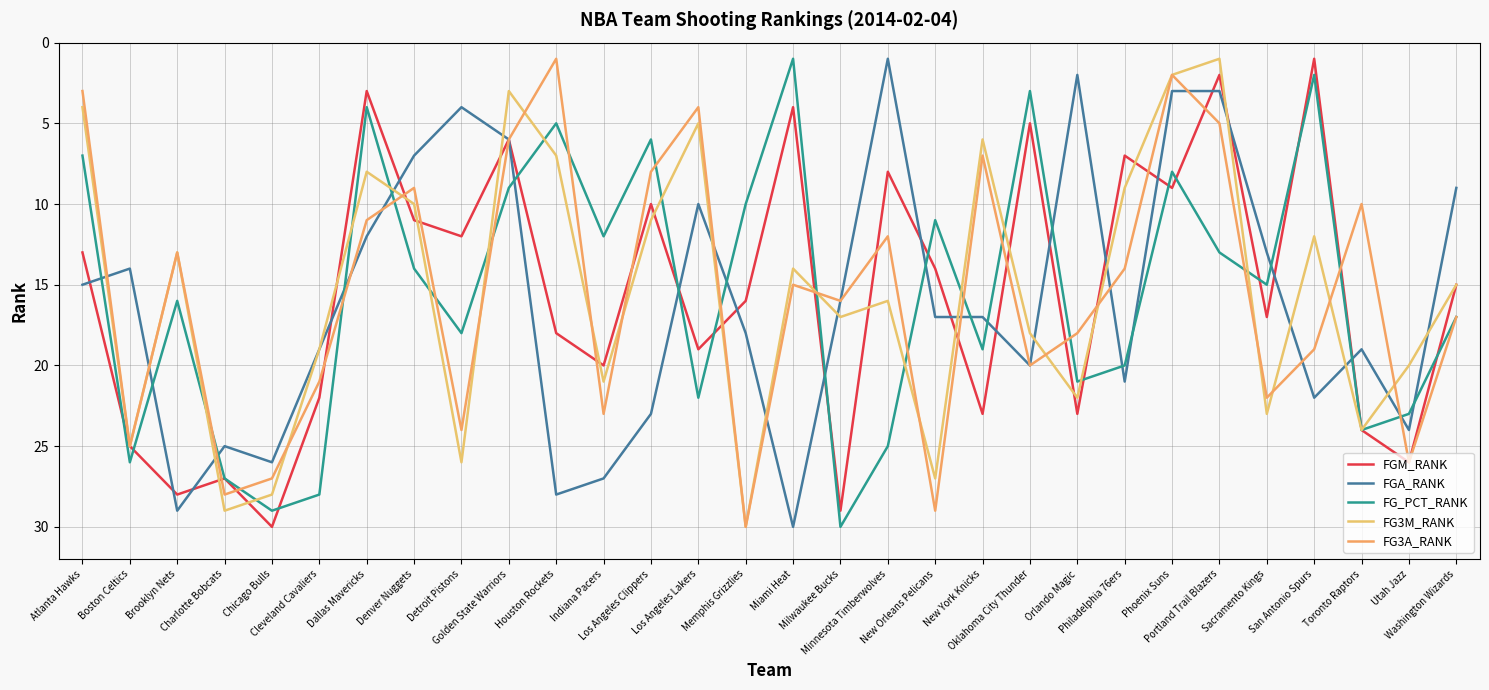

How many distinct data groups are displayed?

5